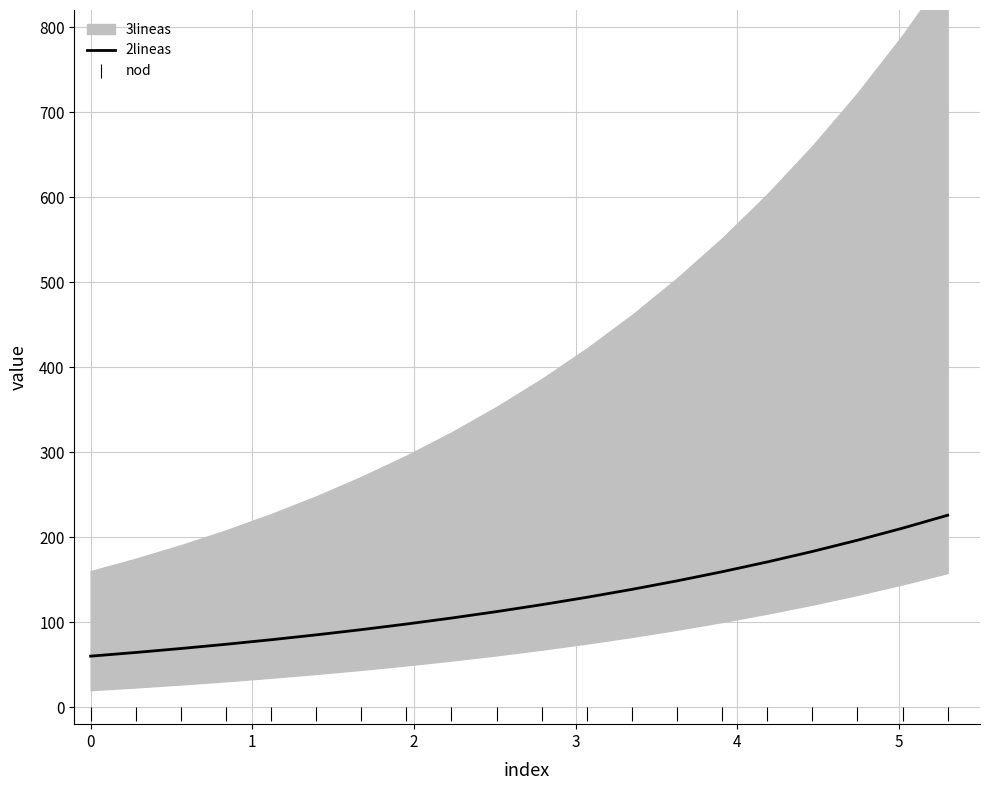

True or false: 2lineas and nod intersect in this chart.

False